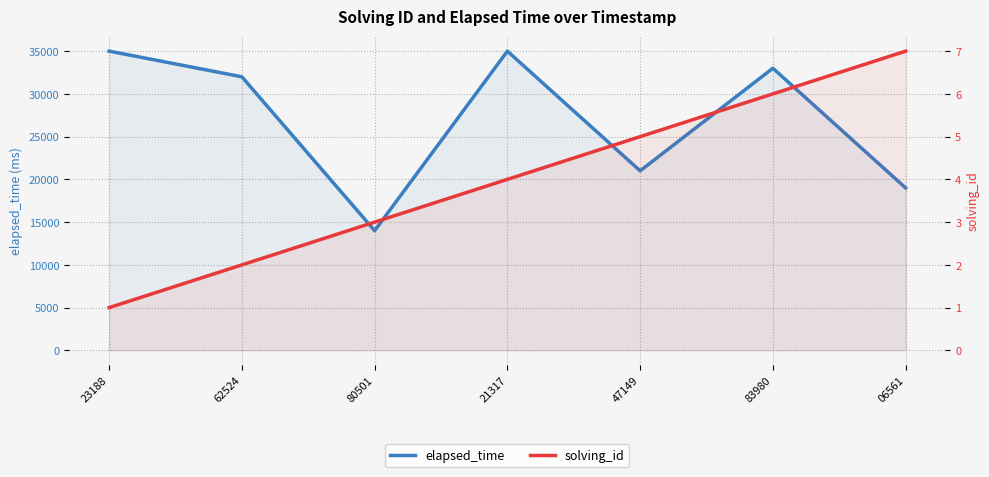

Reading right to left, transcribe all the data shown in this chart.

elapsed_time: 06561=19000	83980=33000	47149=21000	21317=35000	80501=14000	62524=32000	23188=35000
solving_id: 06561=7	83980=6	47149=5	21317=4	80501=3	62524=2	23188=1